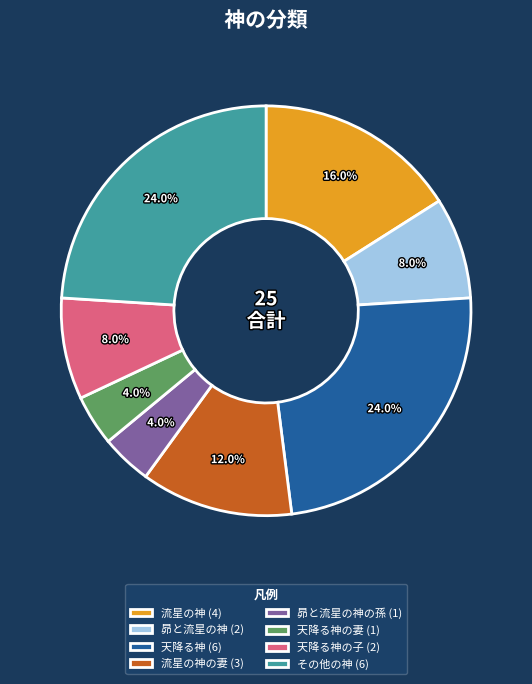

Count the number of slices in the pie.

8